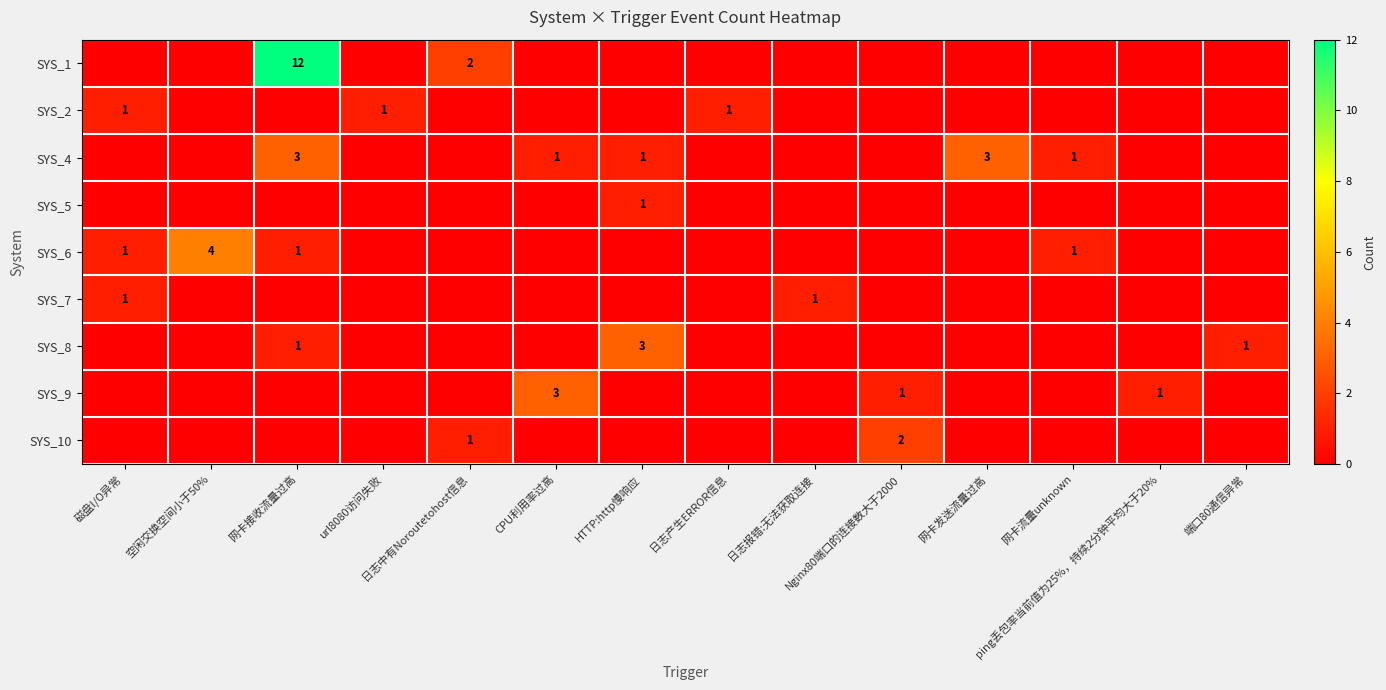

Rank the series by their maximum value, from highest to lowest.

SYS_1, SYS_6, SYS_4, SYS_8, SYS_9, SYS_10, SYS_2, SYS_5, SYS_7